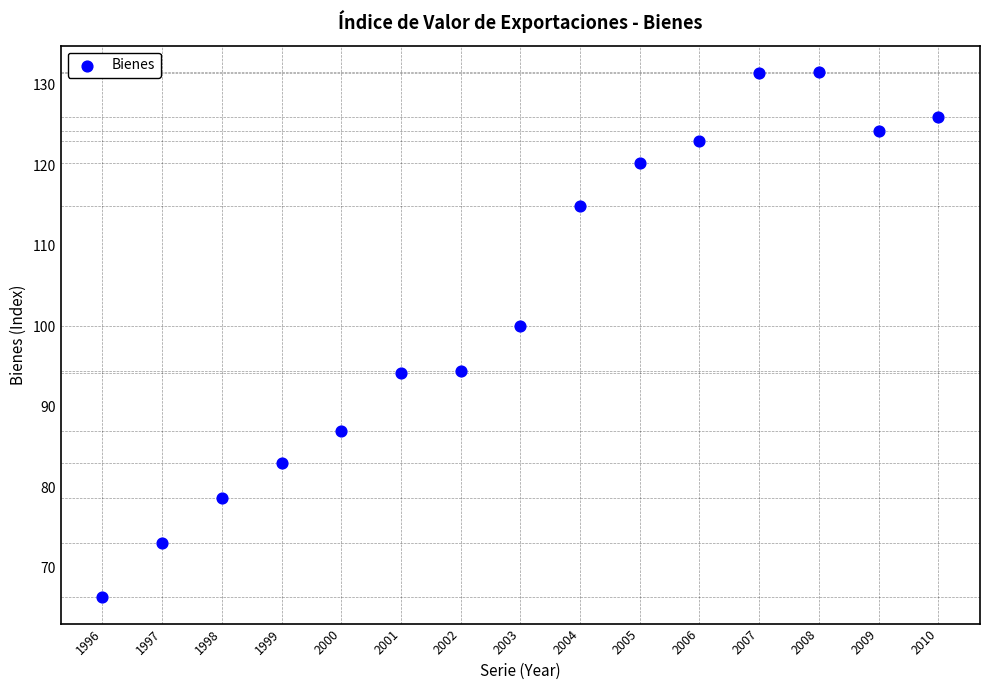

What is the range of Y values (max minus min)?

65.3